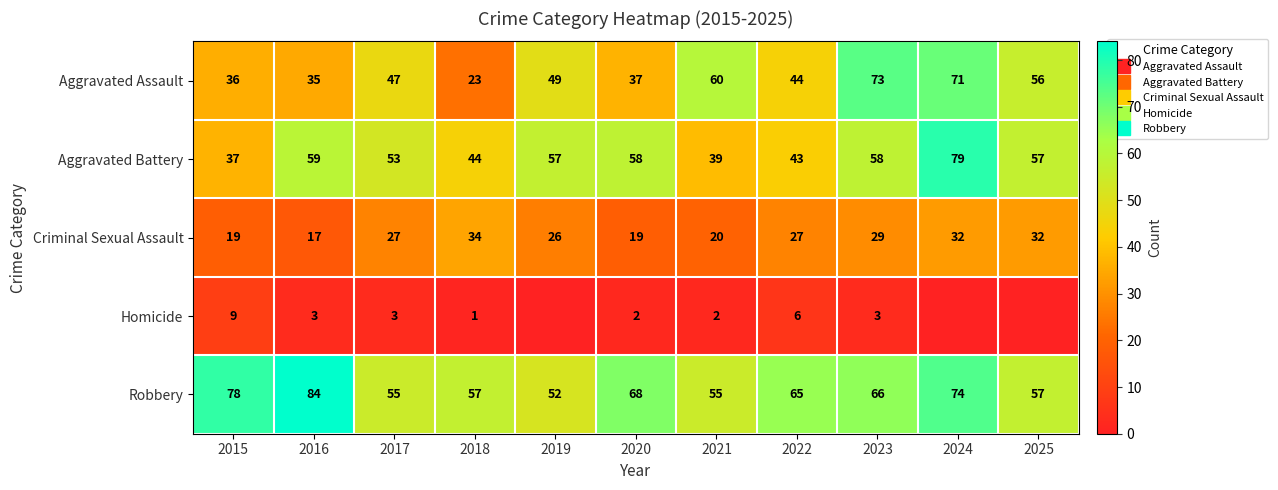

Is it true that Aggravated Assault equals 23 at 2021?

False